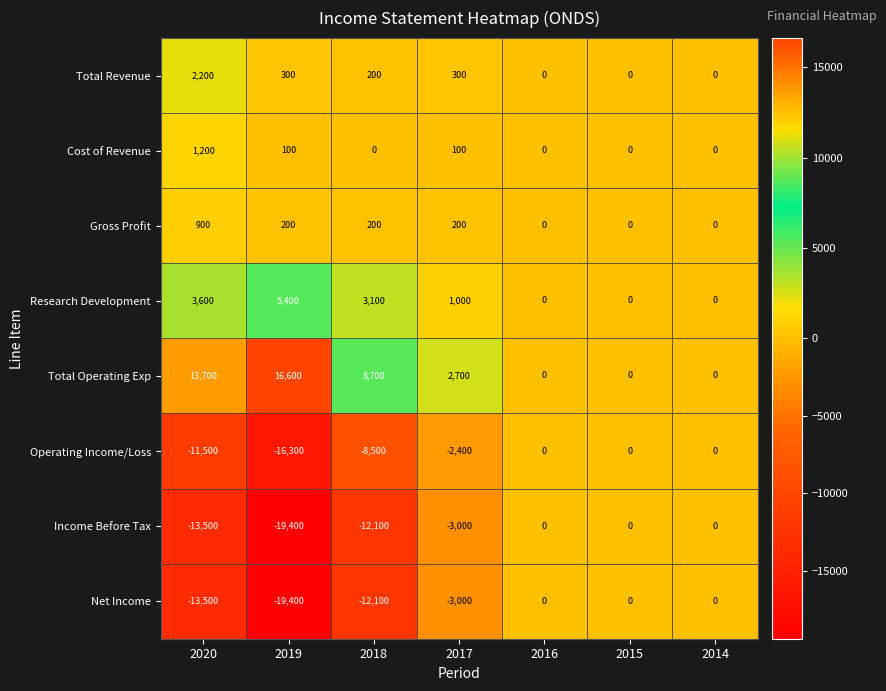

True or false: Operating Income/Loss has a value of -3757 at 2017.

False